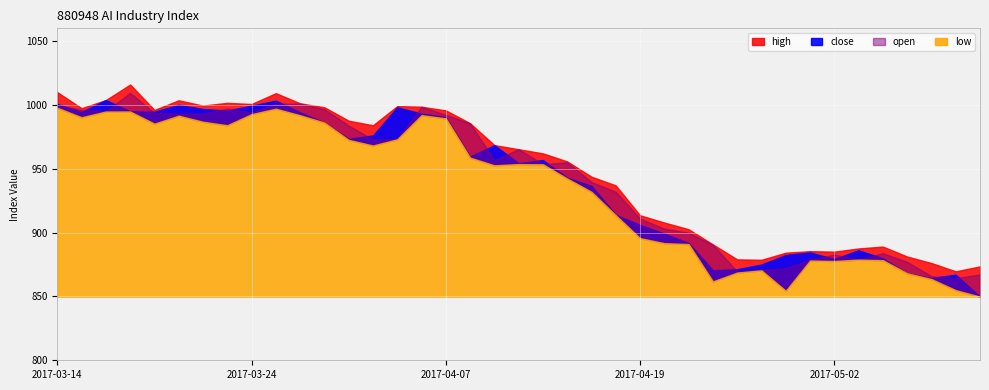

How many lines are shown in the chart?

4